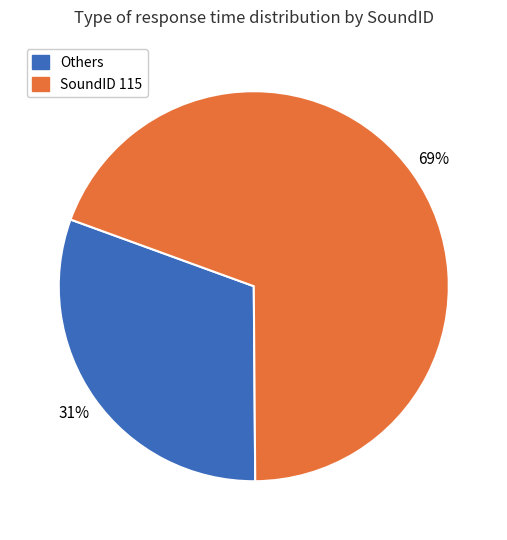

How many segments does this pie chart have?

2